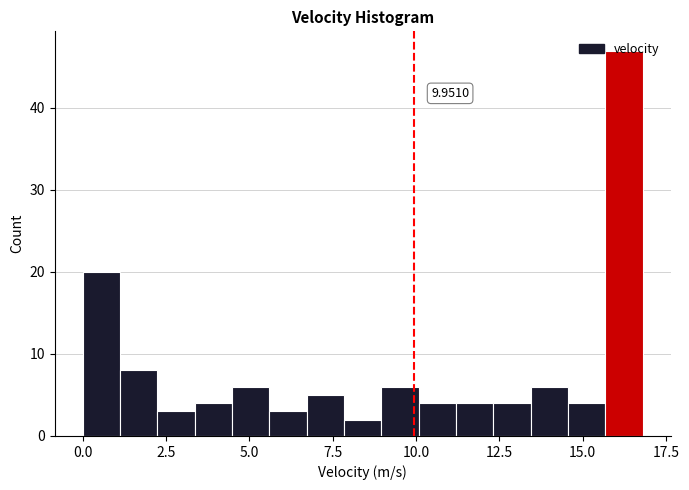

Around what value on the x-axis is the tallest bar? Give the approximate position of its centre, as read against the axis.

16.0